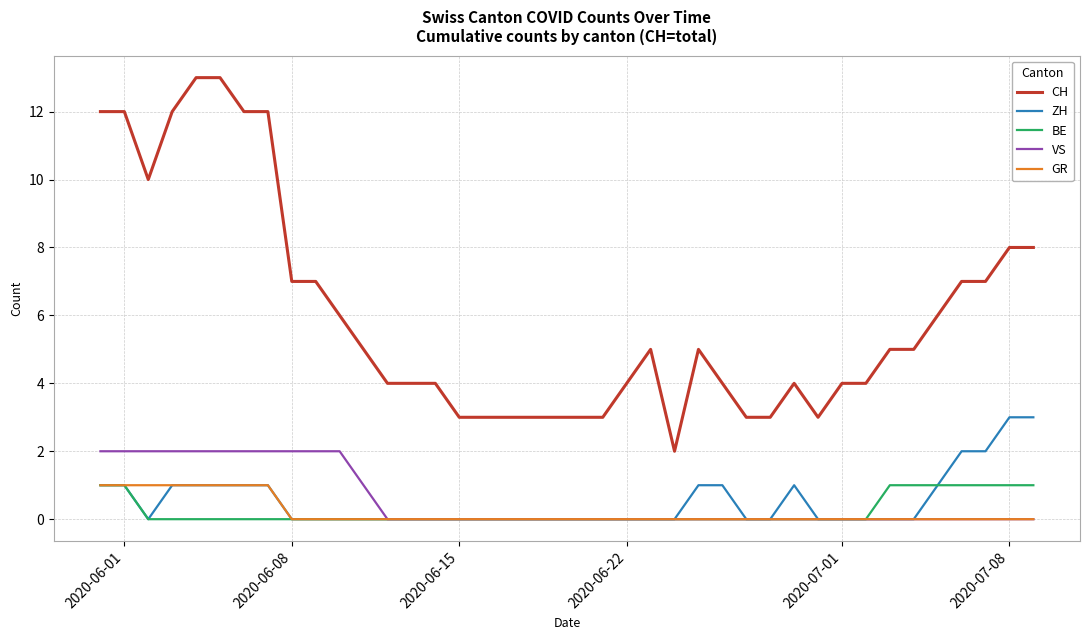

What is the maximum value shown in the chart?

13